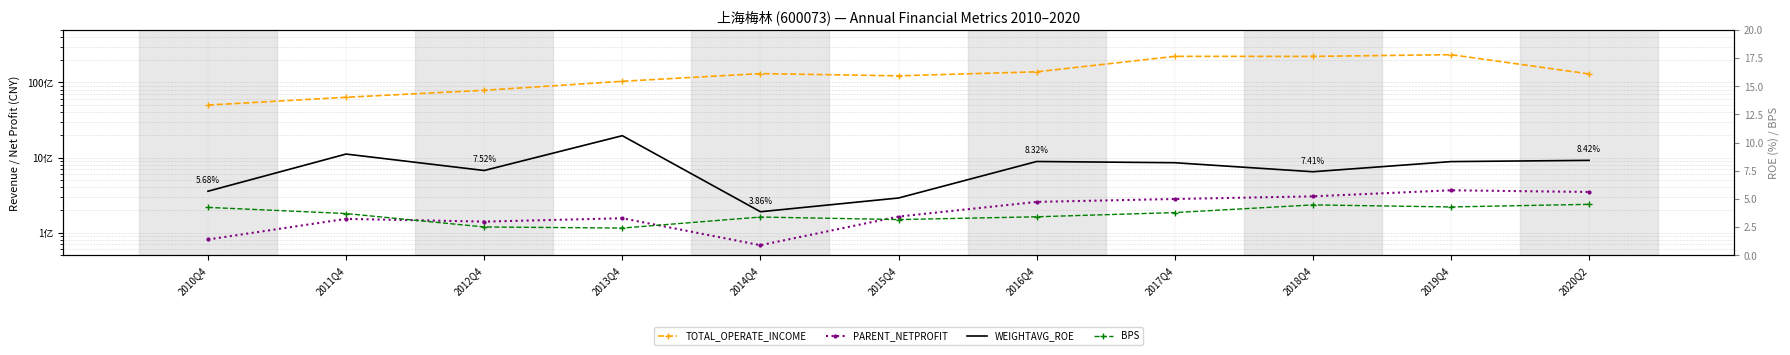

True or false: WEIGHTAVG_ROE has a value of 3.5 at 2011Q4.

False